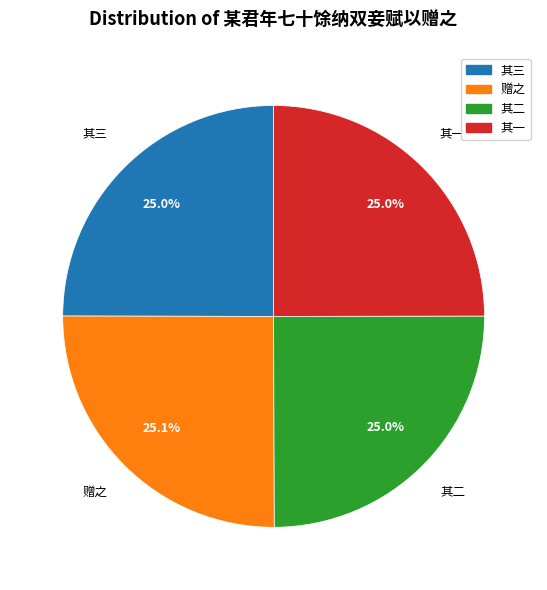

Is there a majority slice in this chart?

No